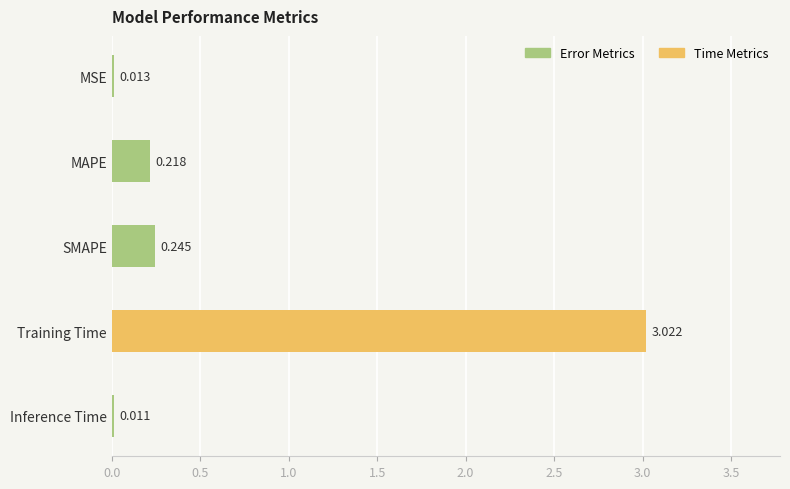

Between MSE and Inference Time, which is larger?

MSE